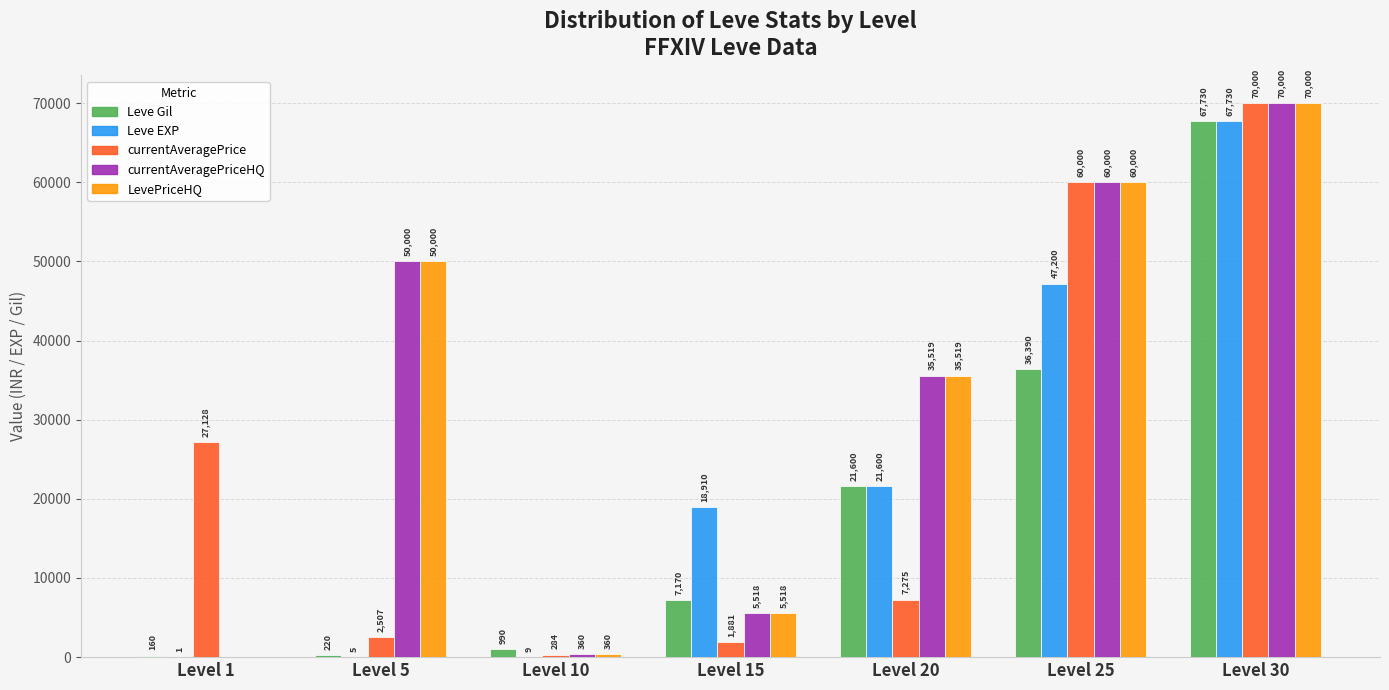

What is the greatest value displayed?

70000